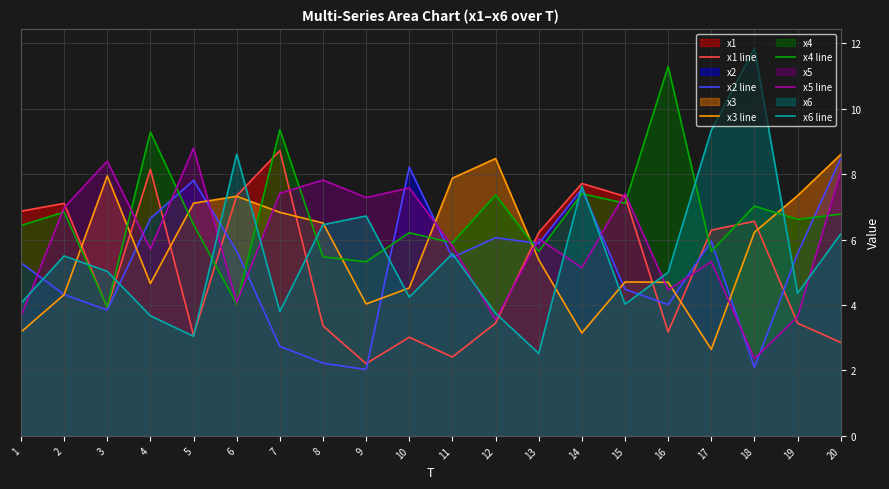

What is the spread (max minus min) of values at 9?

5.3